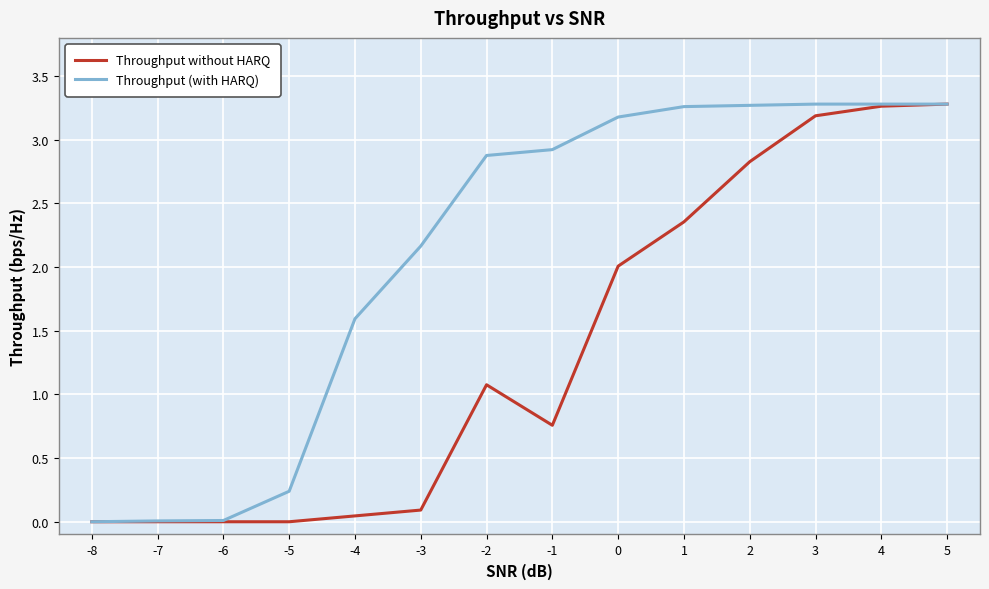

At -3, list the series in order from smallest to largest.

Throughput without HARQ, Throughput (with HARQ)